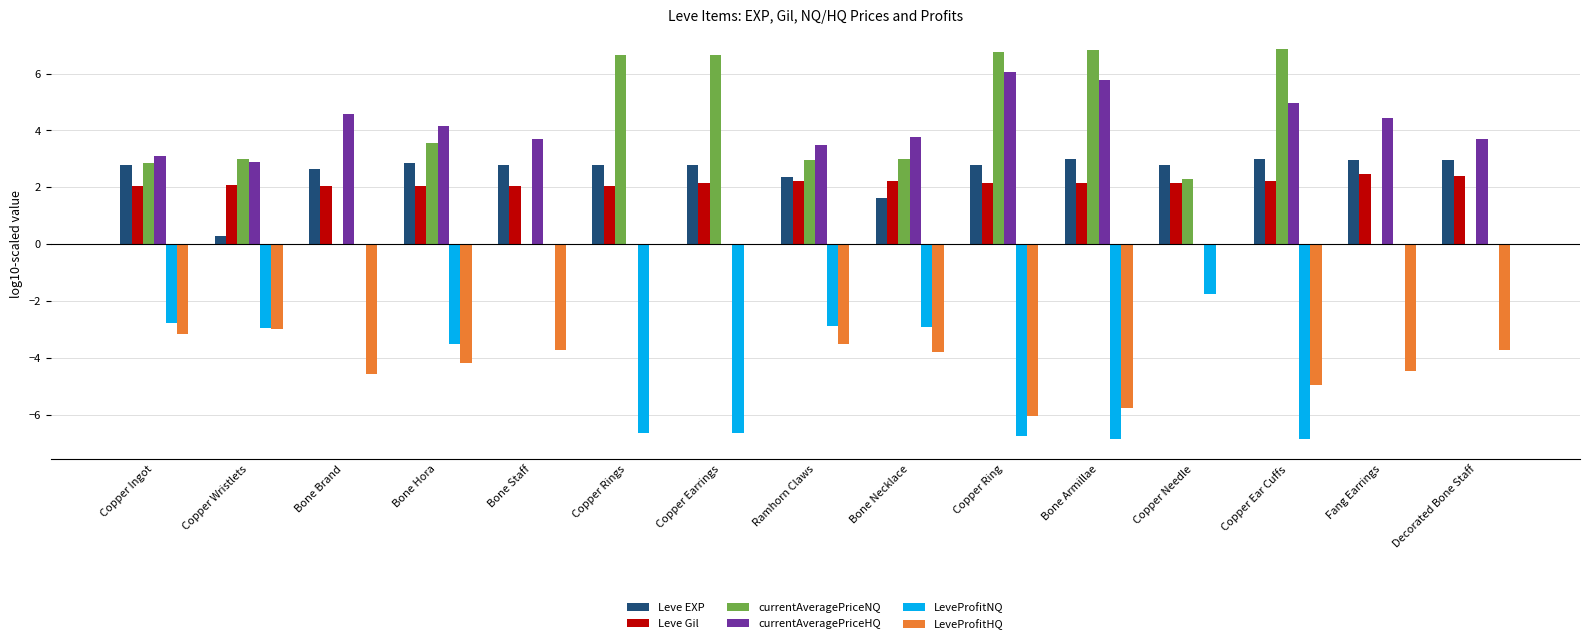

The LeveProfitHQ series shows -4.5 at Fang Earrings. True or false?

True